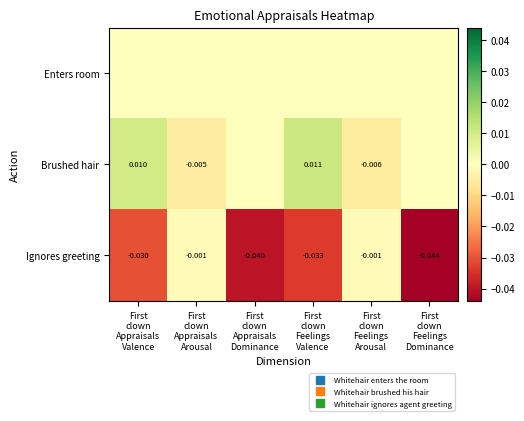

At First clown Feelings Dominance, list the series in order from smallest to largest.

Ignores greeting, Enters room, Brushed hair